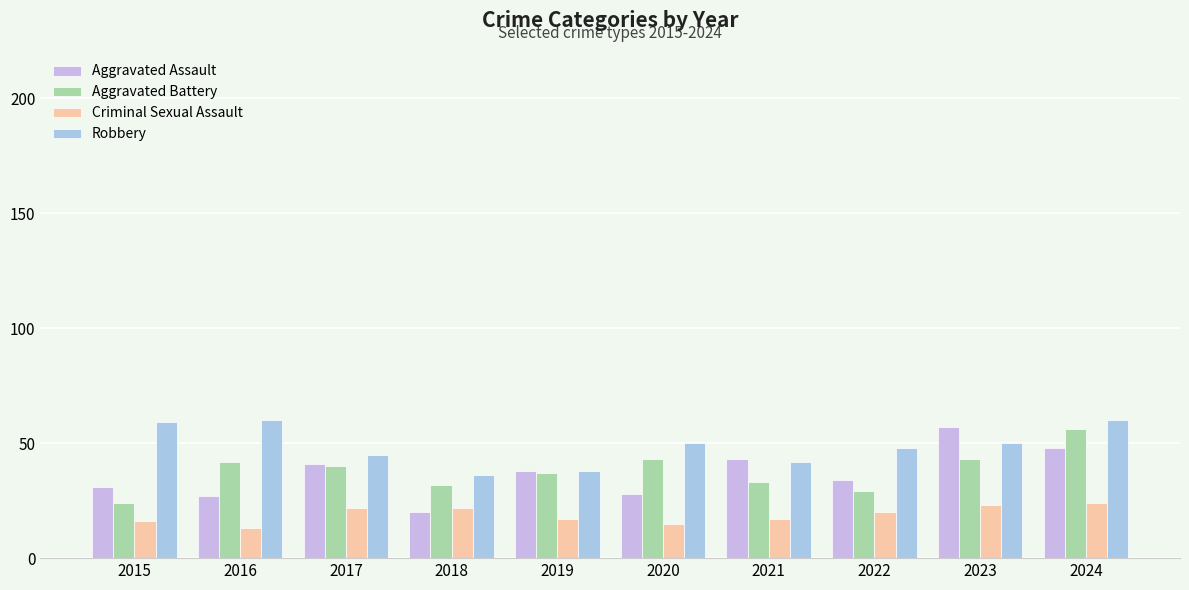

What is the value of the Robbery bar at the 6th from the left?

50